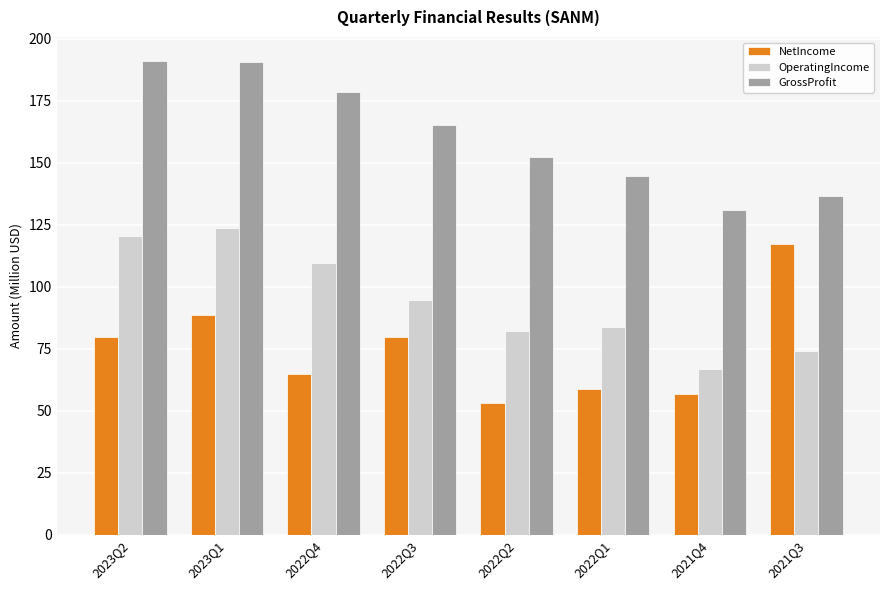

What is the greatest value displayed?

191.2